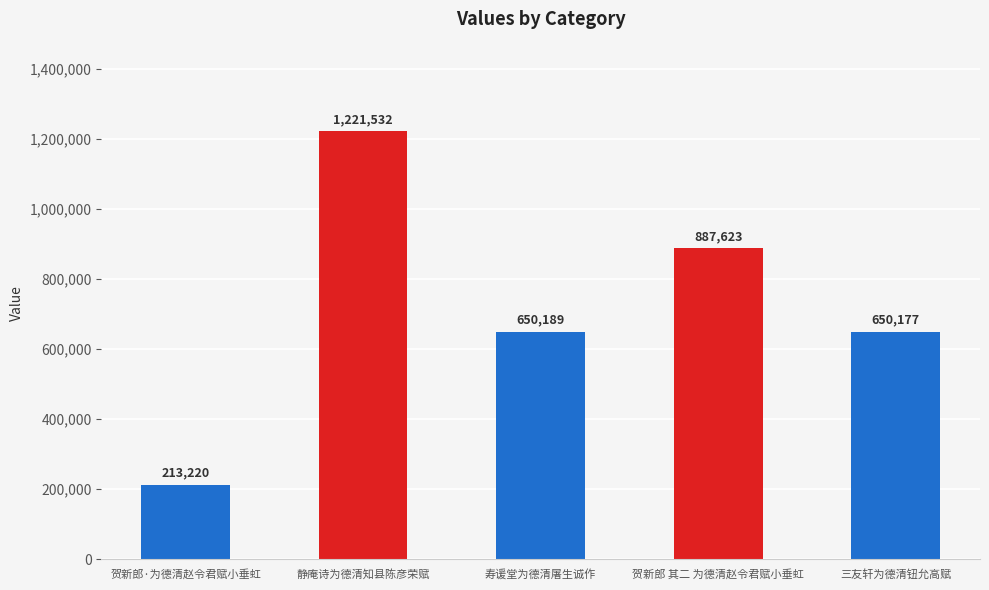

How many data points does each series have?

5